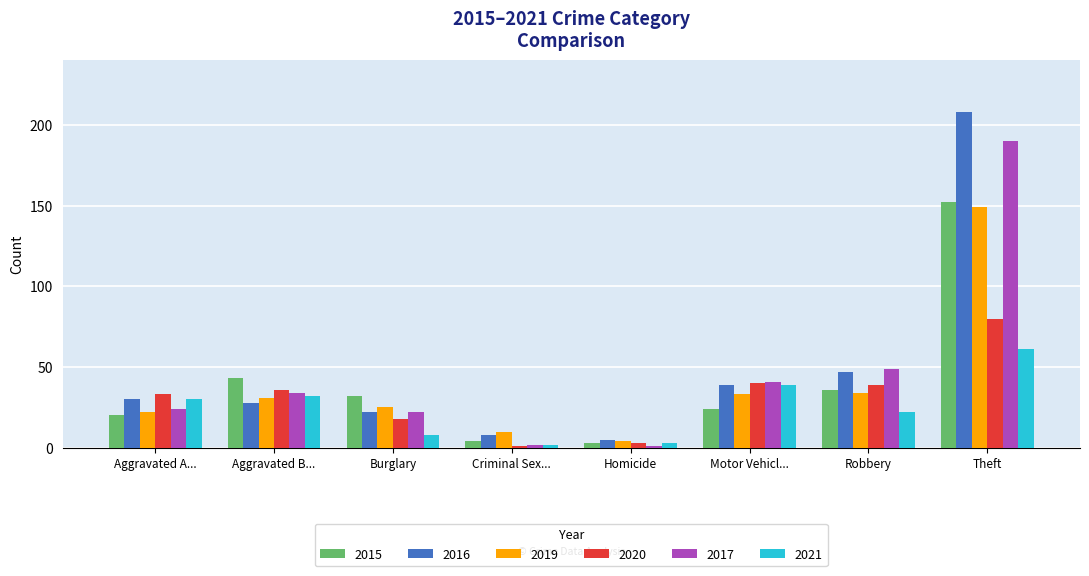

What is the highest value of the 2021 series?

61